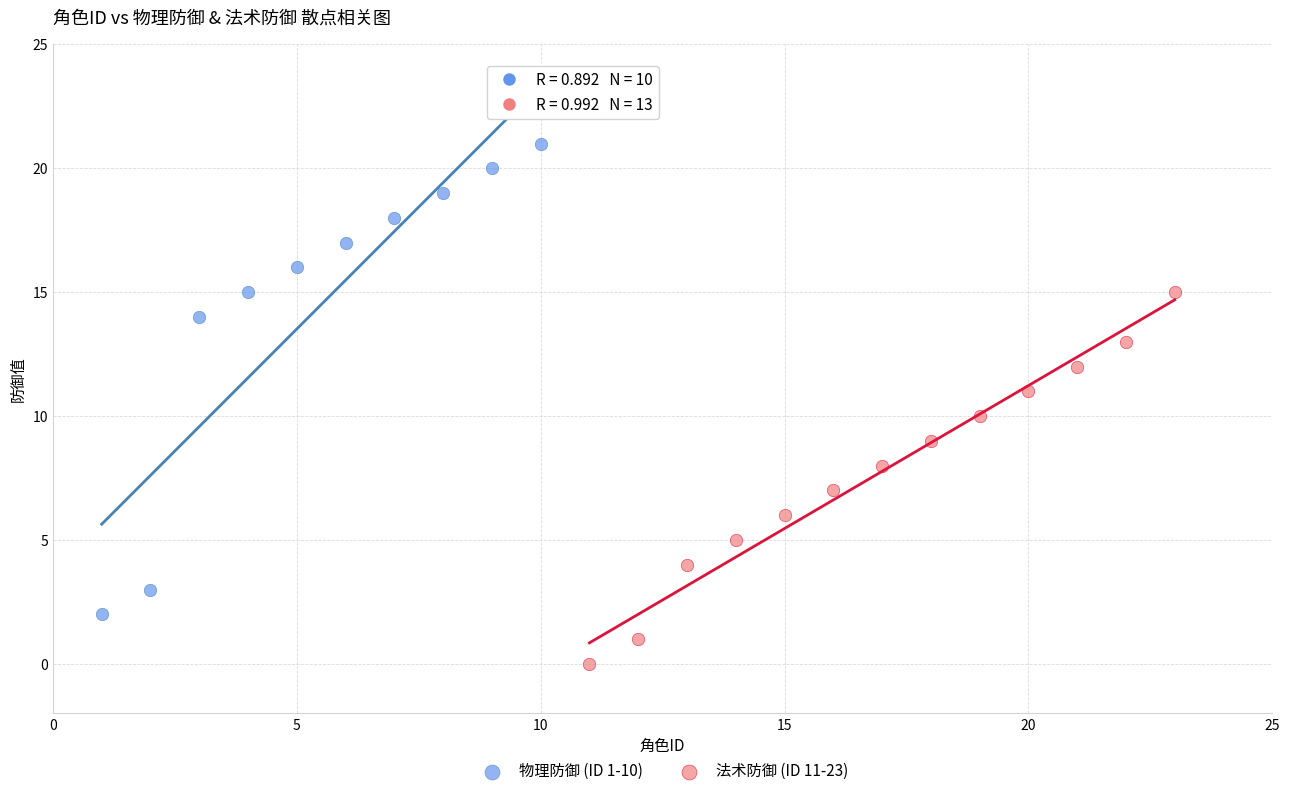

Which series contains the highest Y value?

物理防御 (ID 1-10)